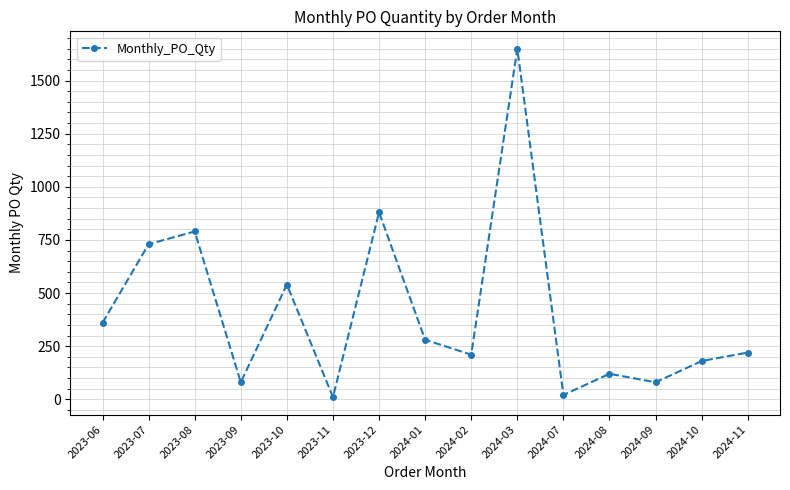

Which has a higher value, 2024-07 or 2023-10?

2023-10